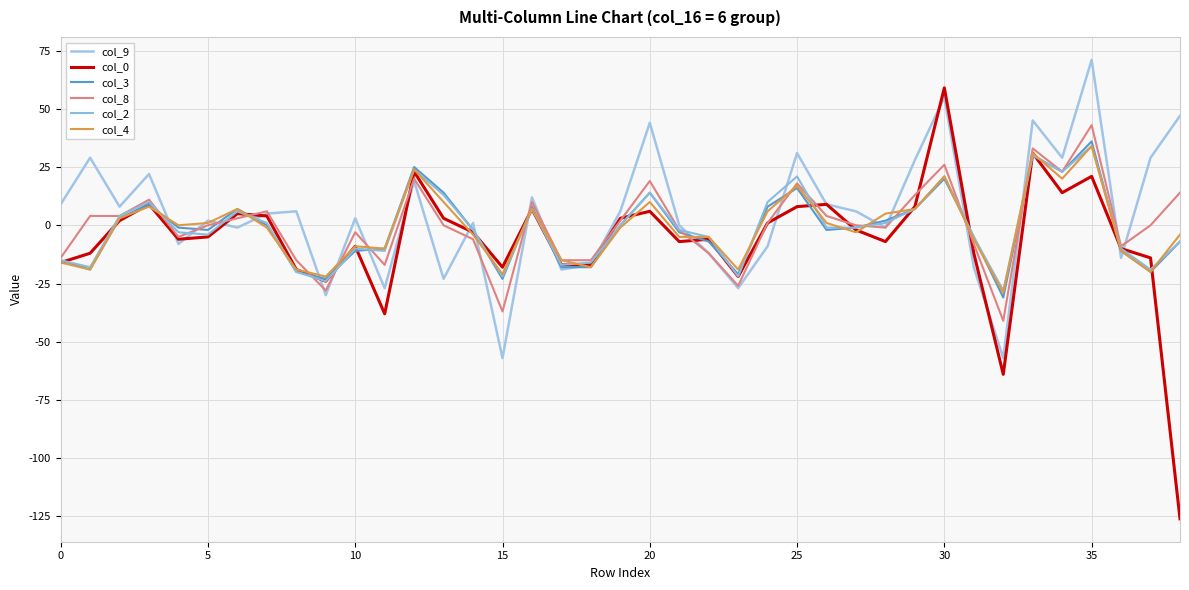

What is the greatest value displayed?

71